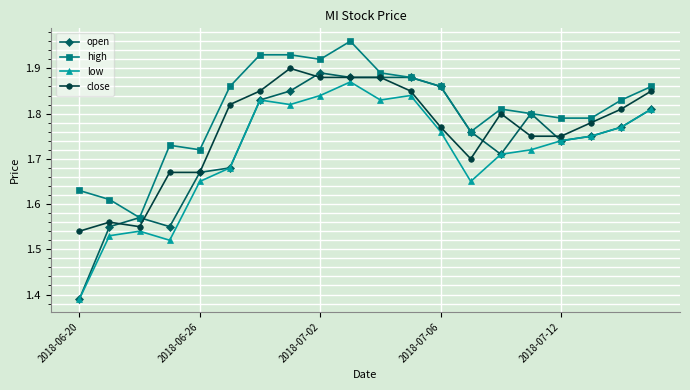

Which series has the largest range (max minus min)?

open